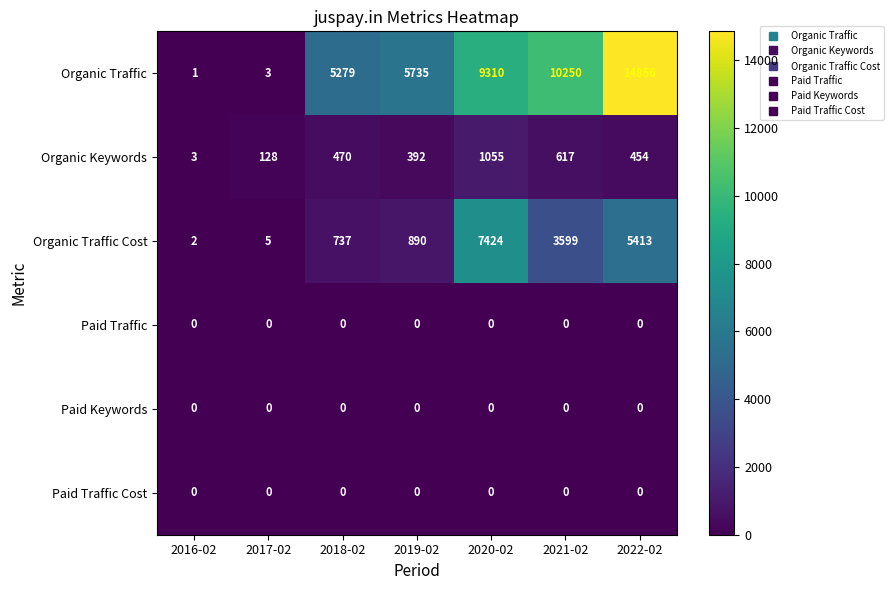

What is the difference between the maximum and second lowest values in the Organic Keywords series?

927